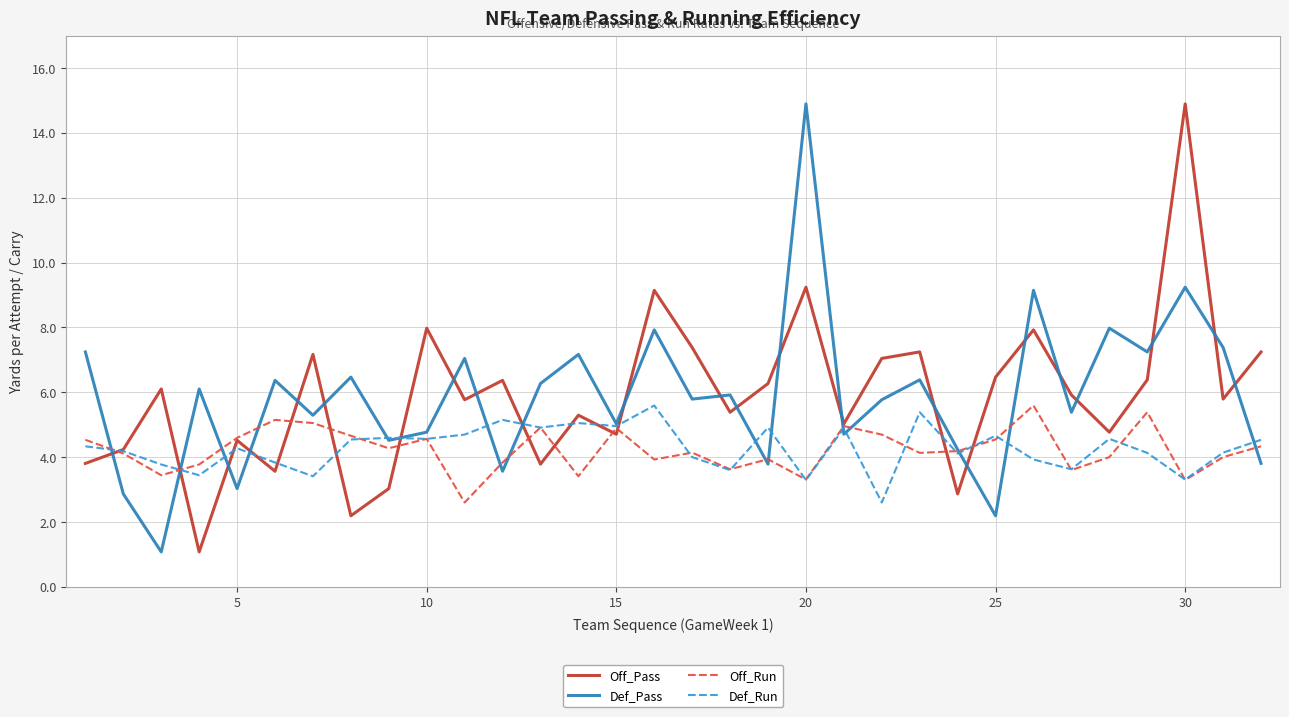

Does the chart have visible grid lines?

Yes